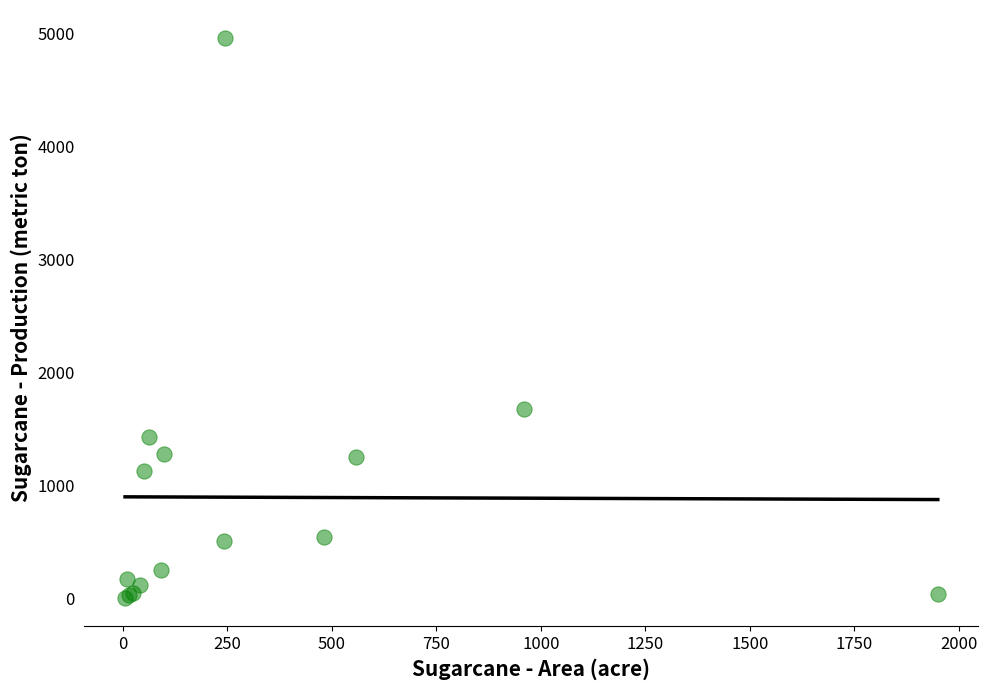

What Y value in the scatter plot is closest to 2480?

1677